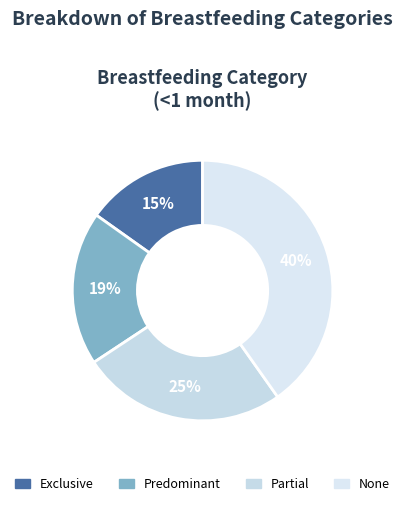

Count the number of slices in the pie.

4